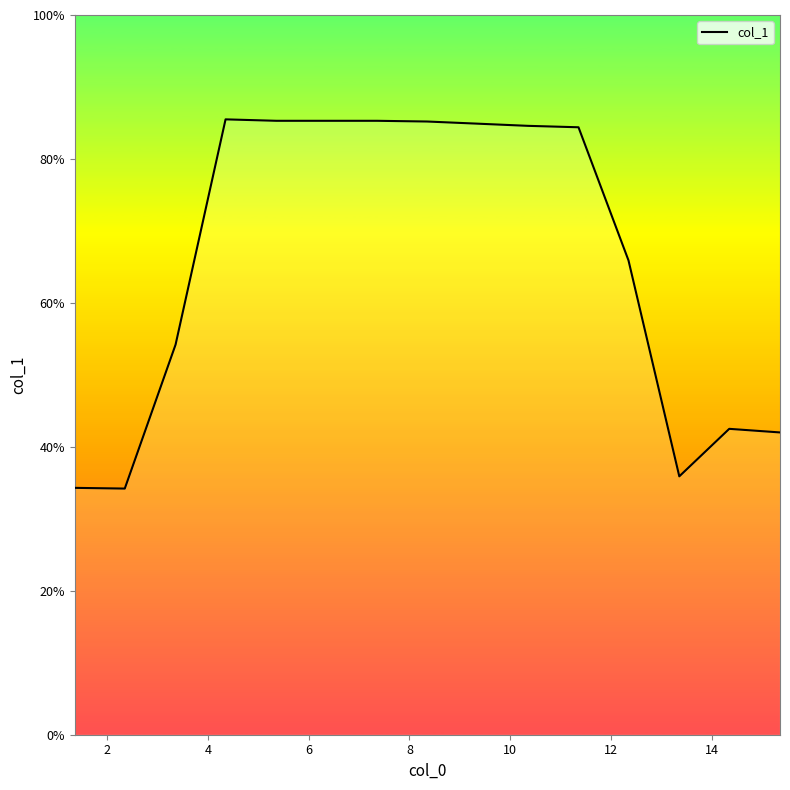

What is the minimum value shown in the chart?

34.2